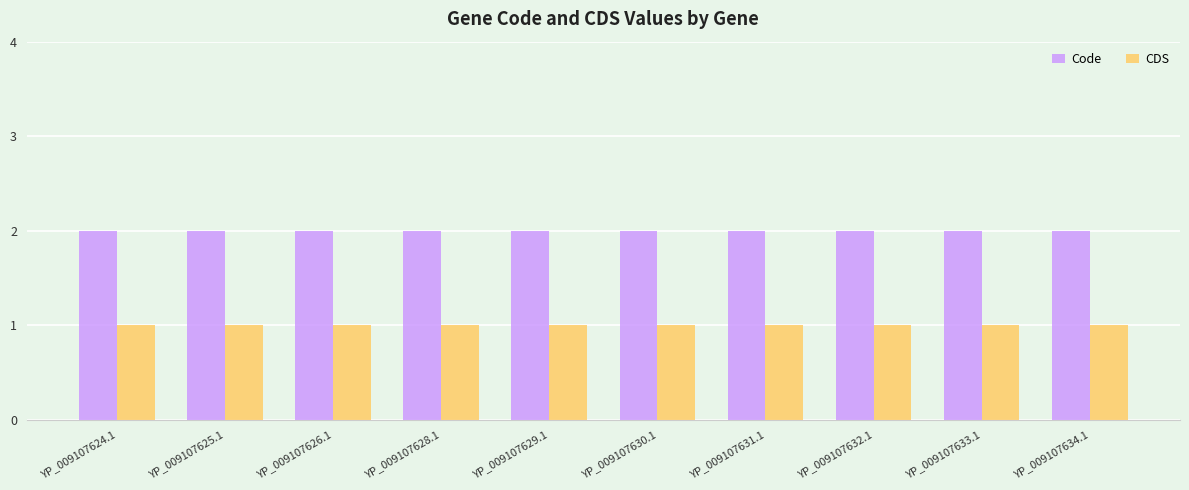

What is the label of the 4th bar from the left?

YP_009107628.1